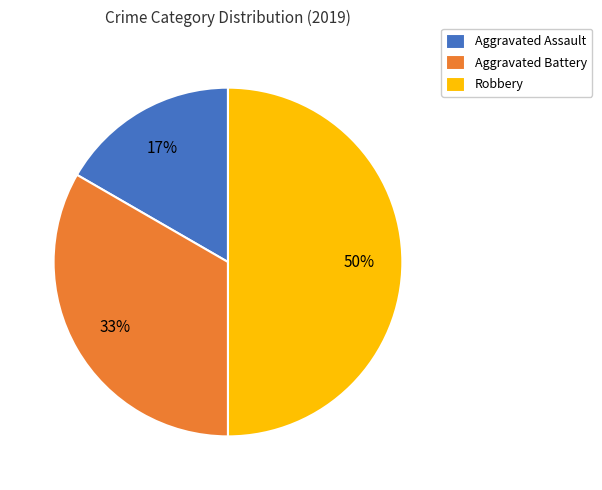

Count the number of slices in the pie.

3